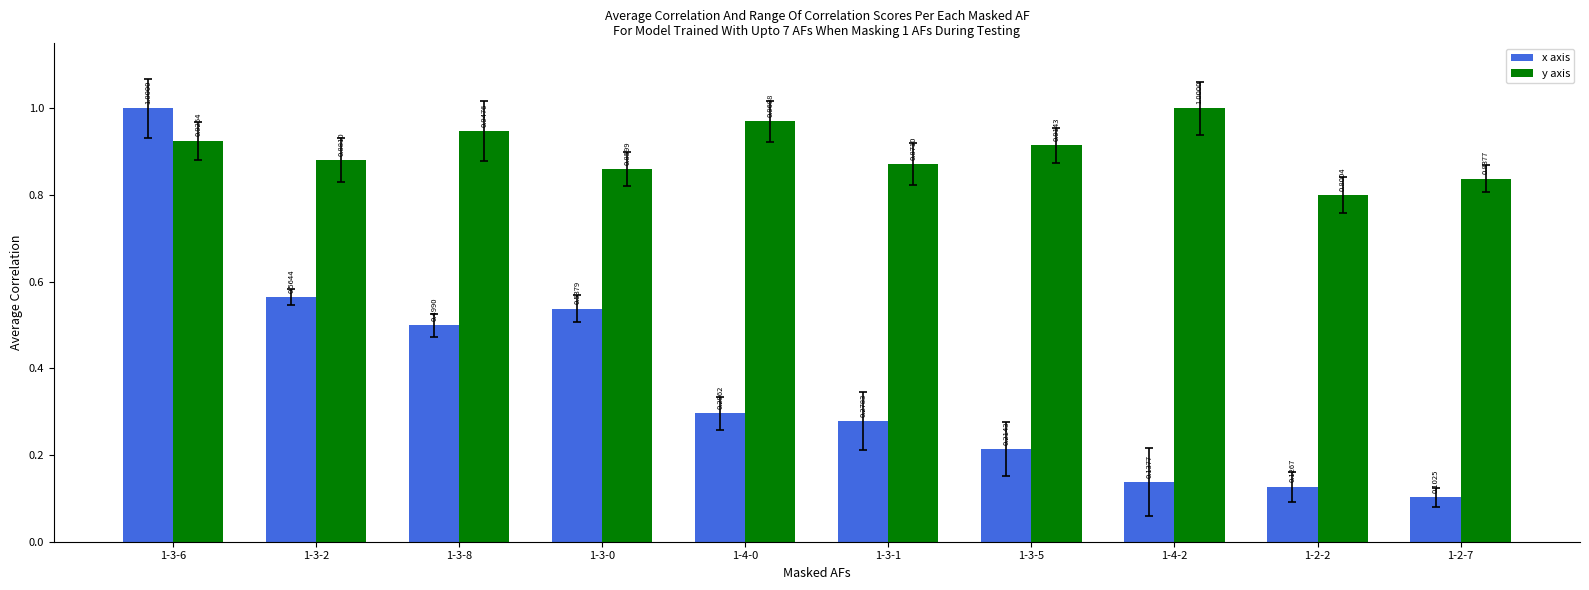

What is the label of the 7th bar from the left?

1-3-5